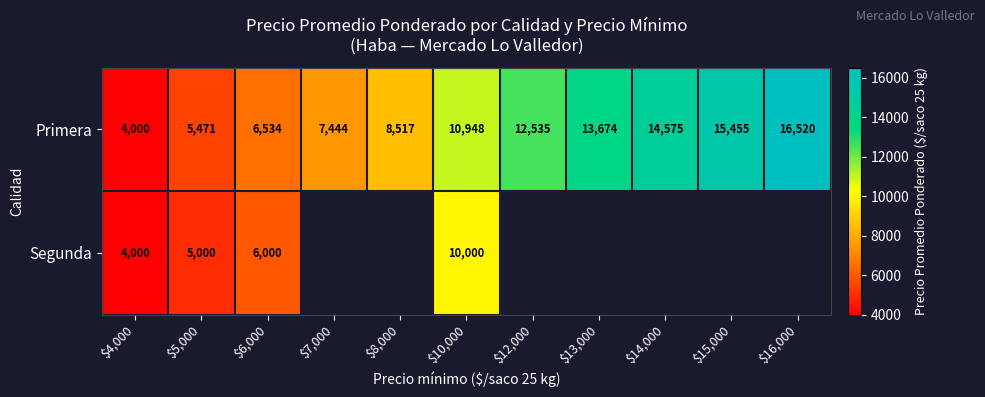

At $6,000, list the series in order from smallest to largest.

Segunda, Primera